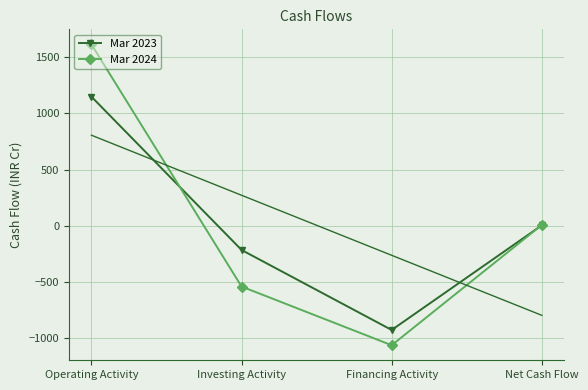

At which label is Mar 2023 closest to 109?

Net Cash Flow